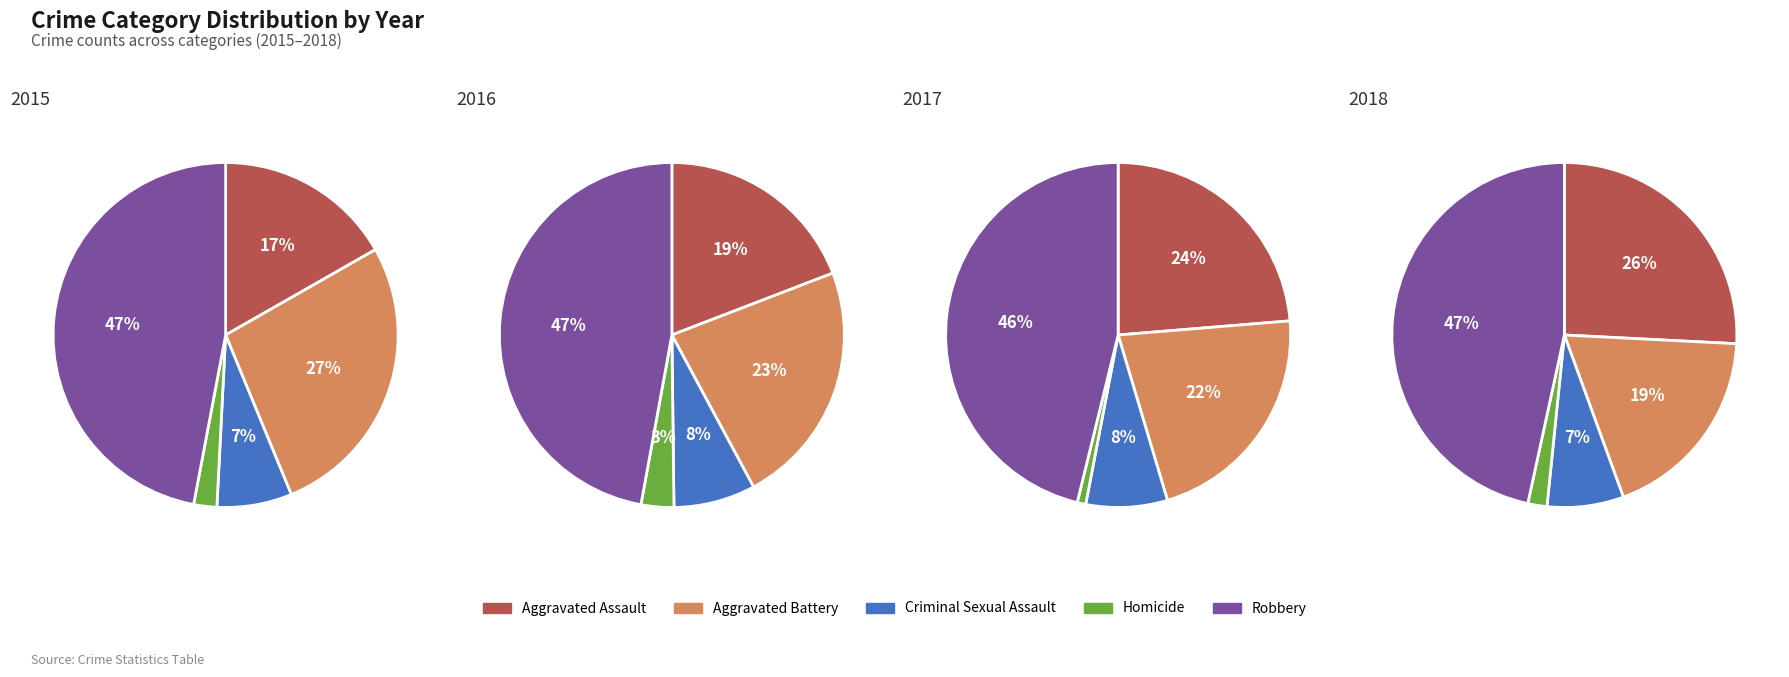

Which category has the biggest portion of the pie?

Robbery